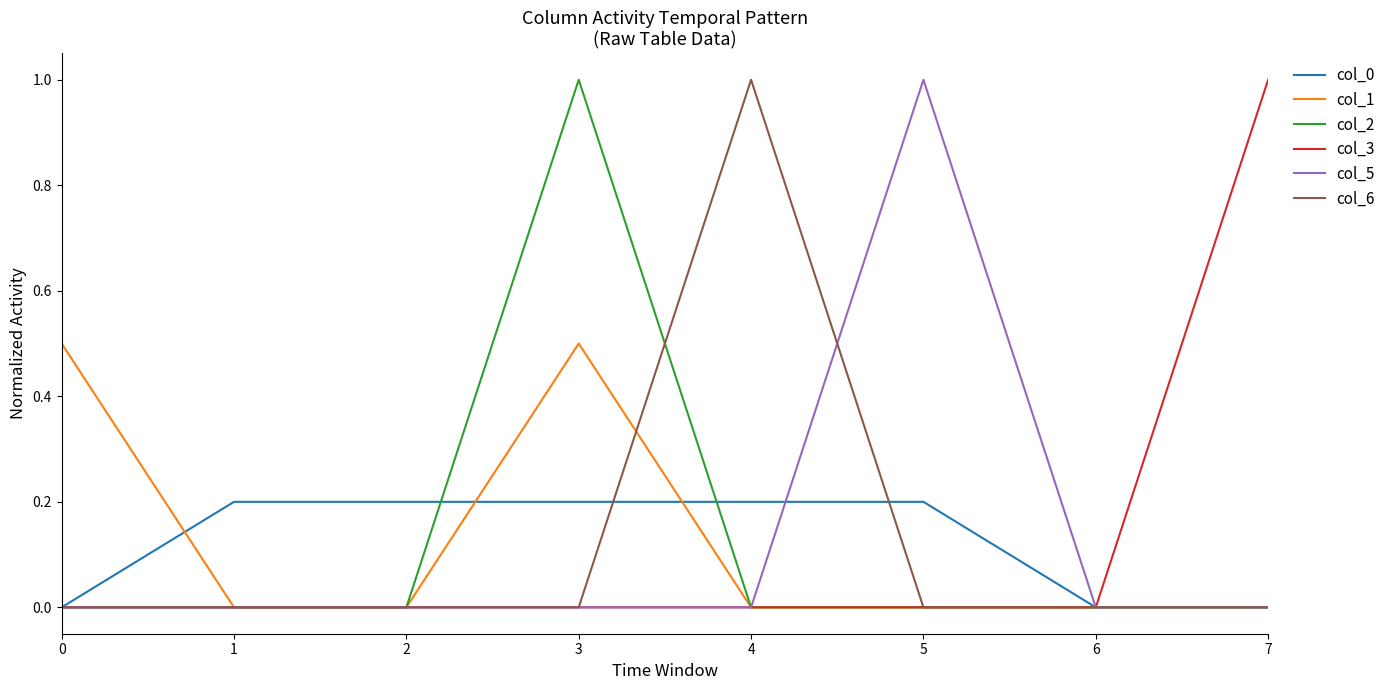

Reading left to right, list all the values displayed in this chart.

col_0: 0=0.0	1=0.2	2=0.2	3=0.2	4=0.2	5=0.2	6=0.0	7=0.0
col_1: 0=0.5	1=0.0	2=0.0	3=0.5	4=0.0	5=0.0	6=0.0	7=0.0
col_2: 0=0.0	1=0.0	2=0.0	3=1.0	4=0.0	5=0.0	6=0.0	7=0.0
col_3: 0=0.0	1=0.0	2=0.0	3=0.0	4=0.0	5=0.0	6=0.0	7=1.0
col_5: 0=0.0	1=0.0	2=0.0	3=0.0	4=0.0	5=1.0	6=0.0	7=0.0
col_6: 0=0.0	1=0.0	2=0.0	3=0.0	4=1.0	5=0.0	6=0.0	7=0.0